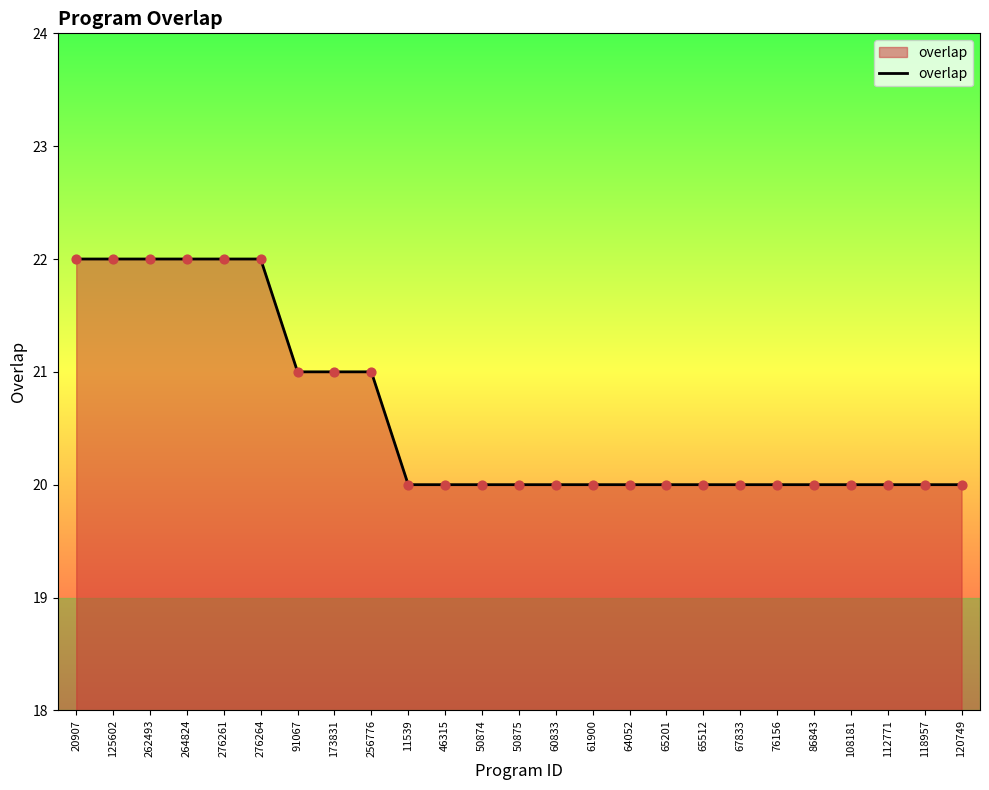

Approximately how many times larger is the value at 86843 compared to 11539?

1.0